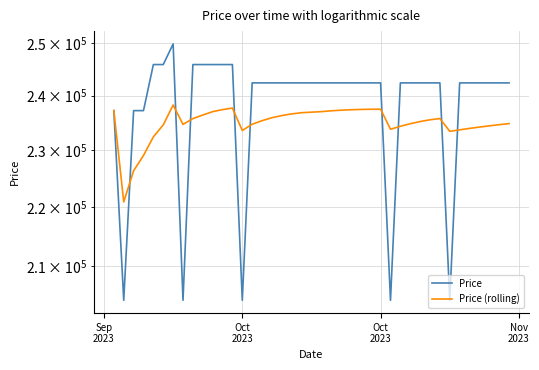

After their last crossing, which series has the higher values: Price or Price (rolling)?

Price